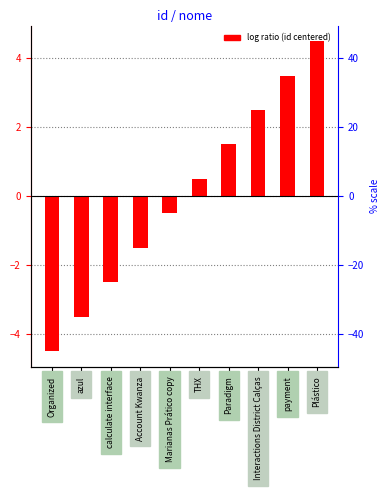

How many categories are shown in the chart?

10